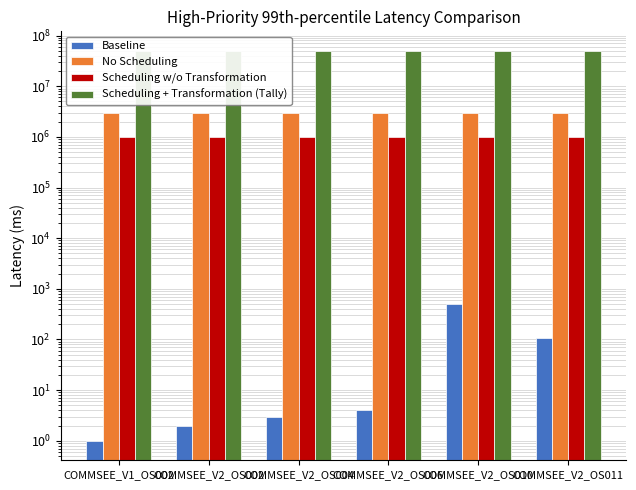

What are all the series names shown in the legend?

Baseline, No Scheduling, Scheduling w/o Transformation, Scheduling + Transformation (Tally)